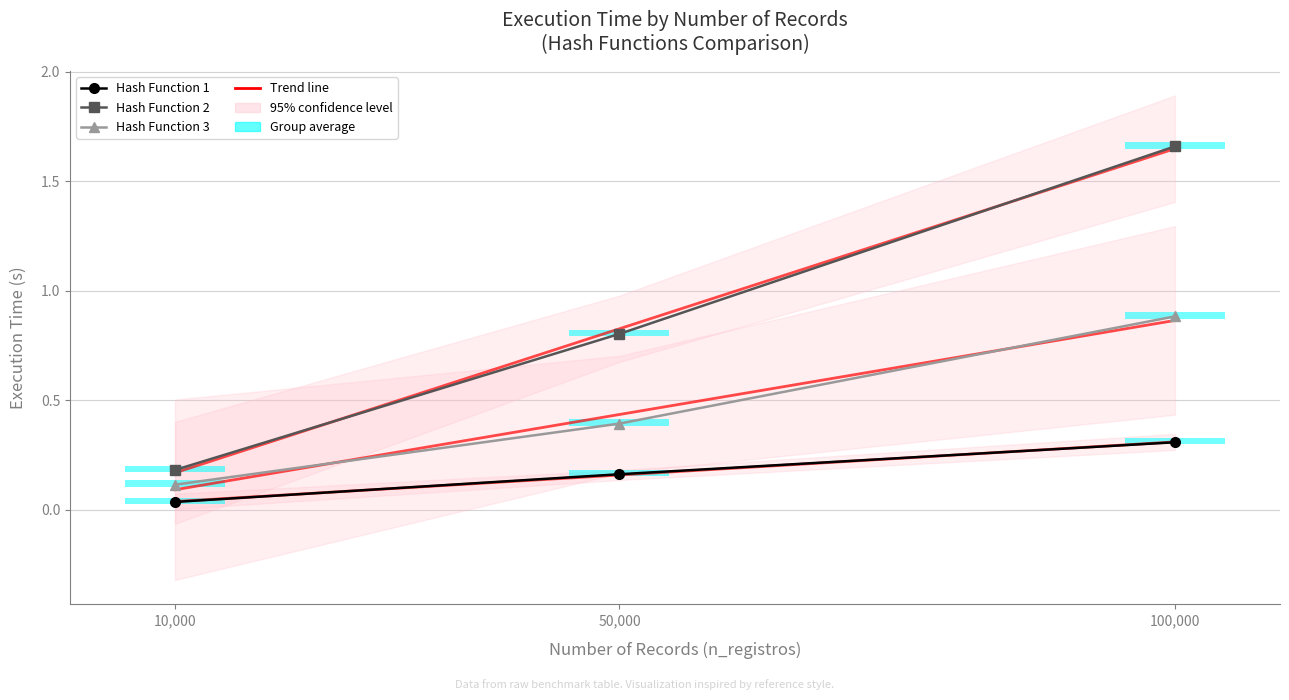

What is the difference between the maximum and minimum values in the Trend H1 series?

0.3